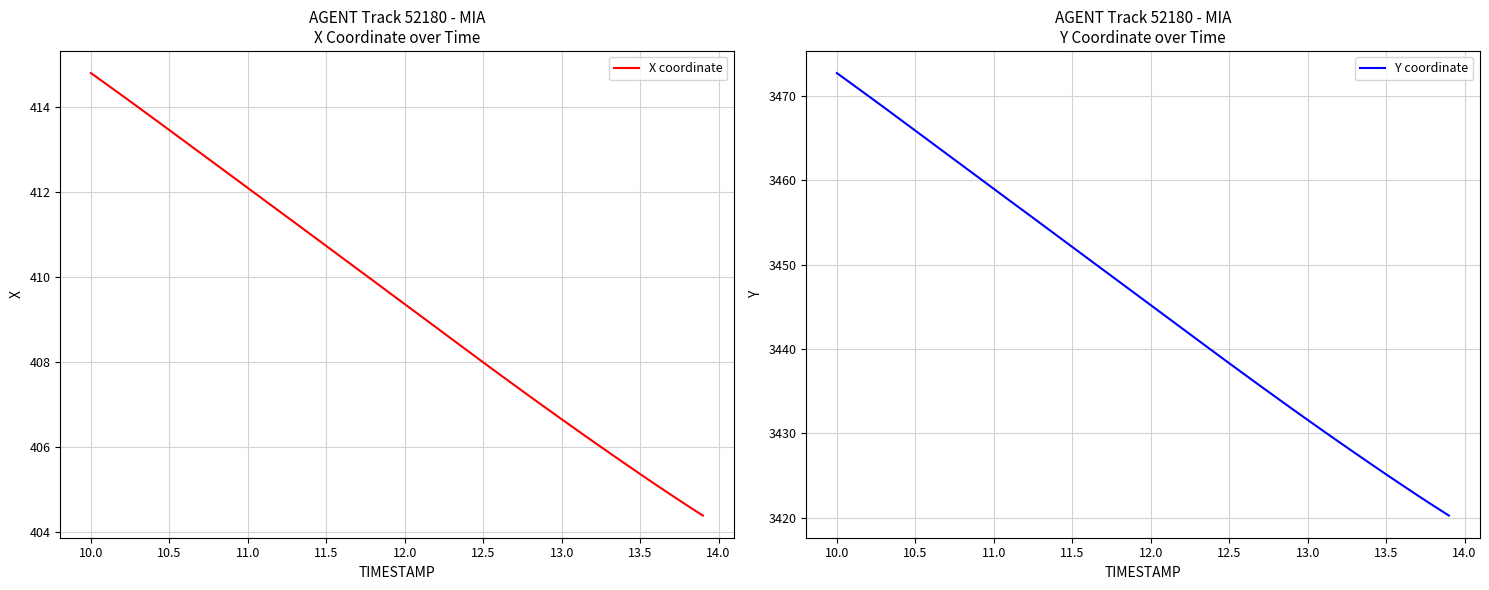

Is it true that X coordinate equals 530.4 at 13.5?

False